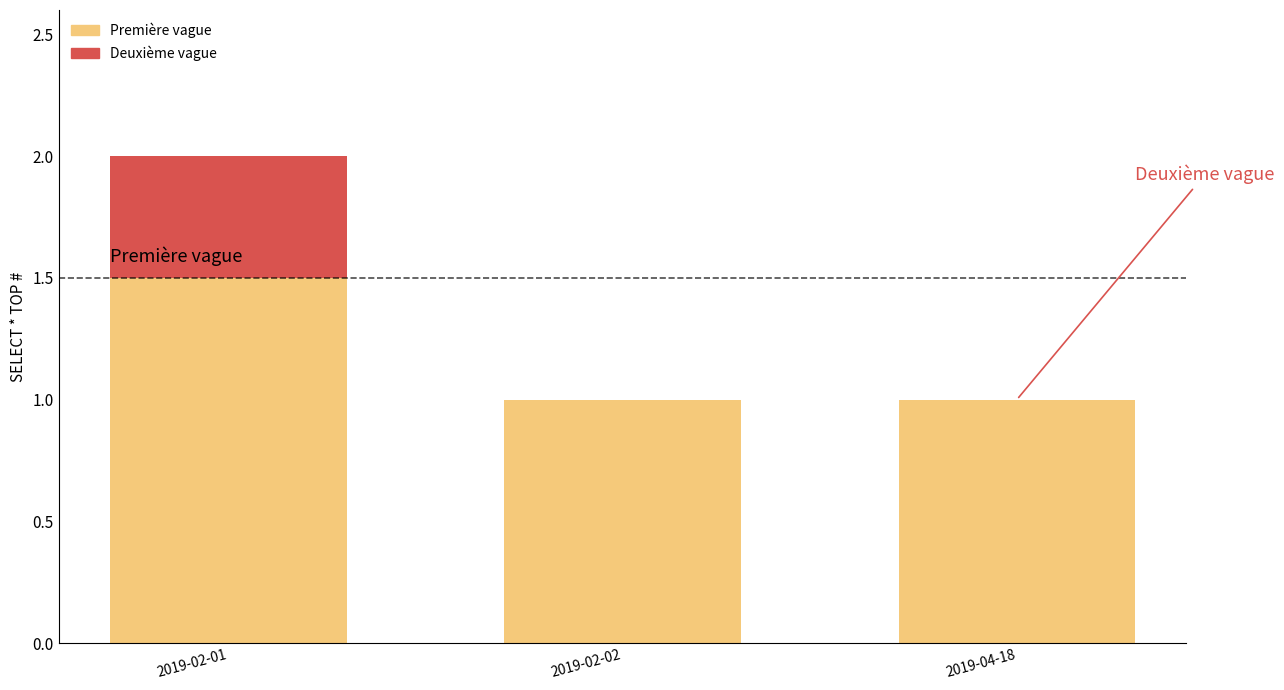

What is the approximate value of Première vague at 2019-04-18?

1.0